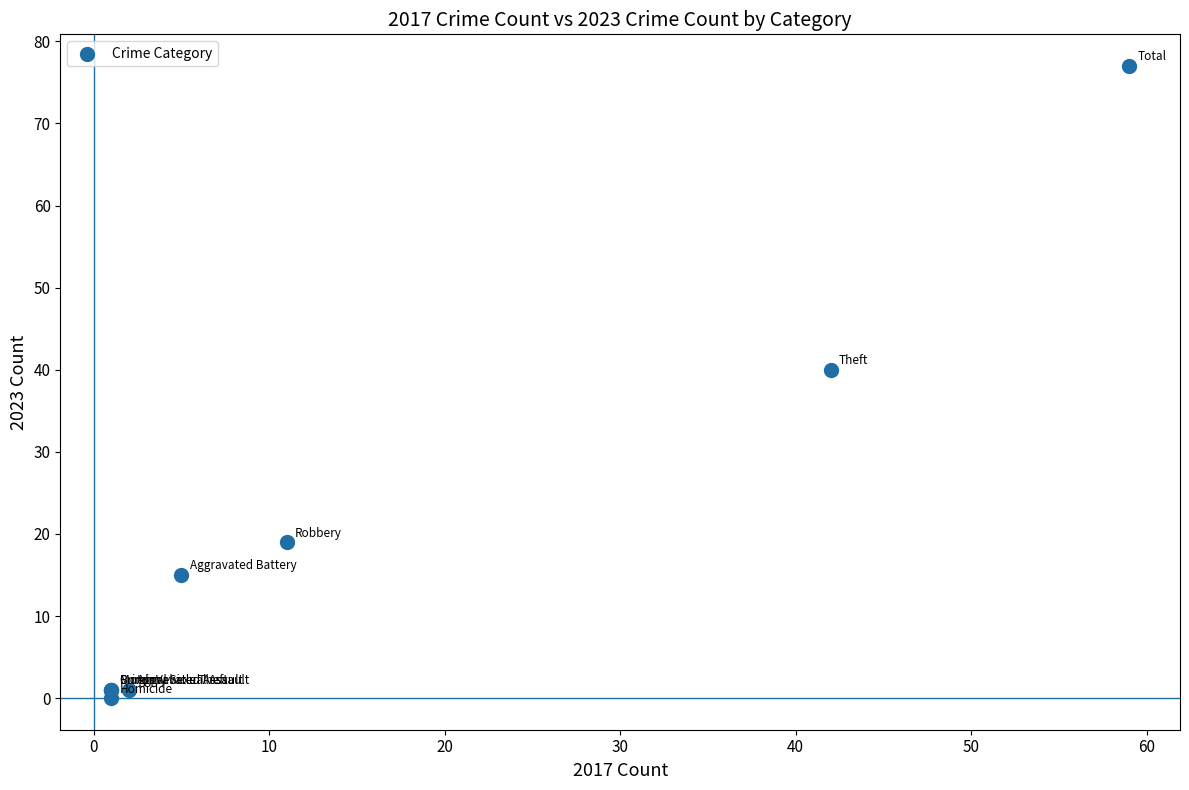

What Y value in the scatter plot is closest to 38?

40